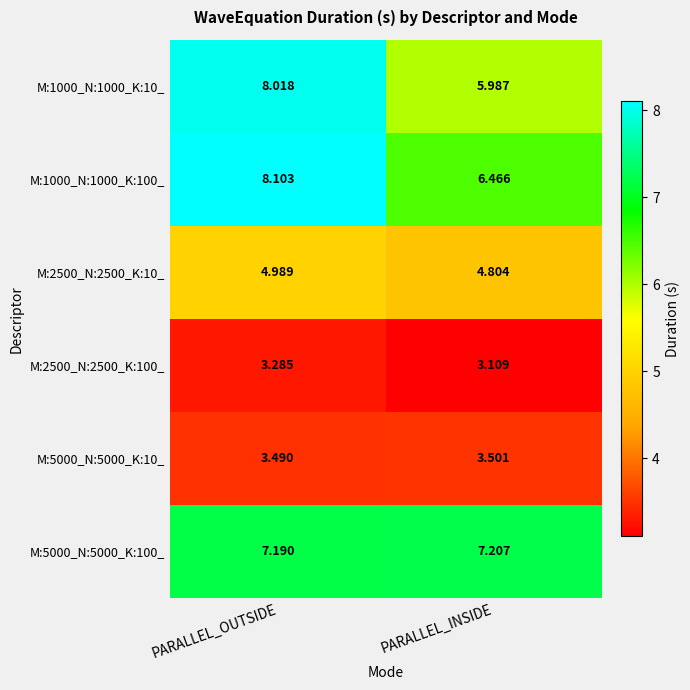

Which series has the largest total across all categories?

M:1000_N:1000_K:100_